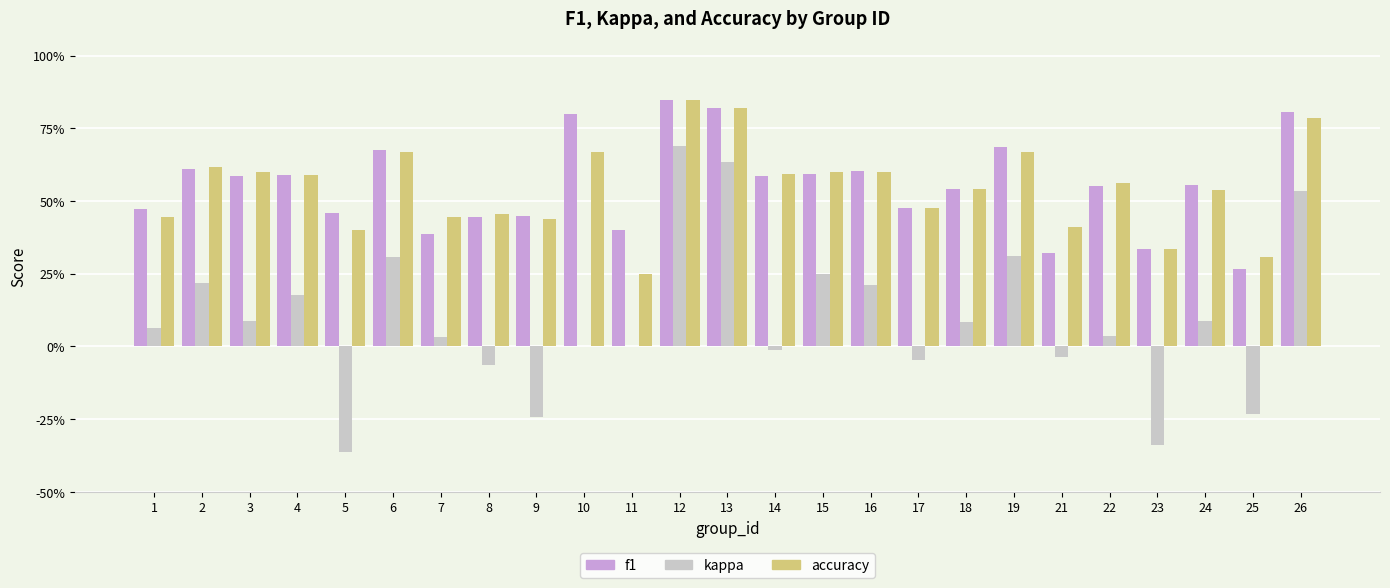

Does the chart contain stacked bars?

No